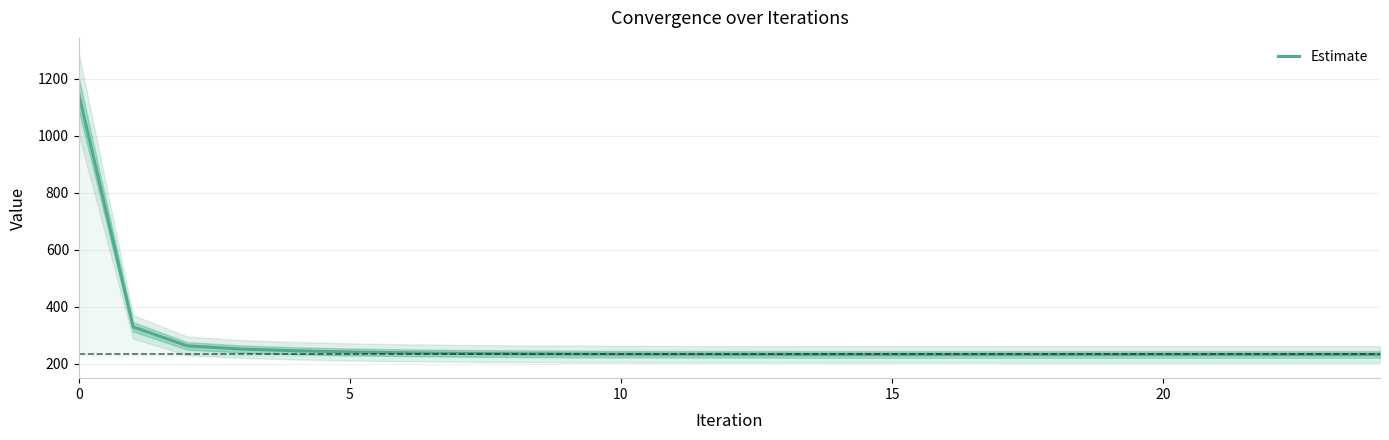

What is the difference between the second highest and minimum values?

97.0